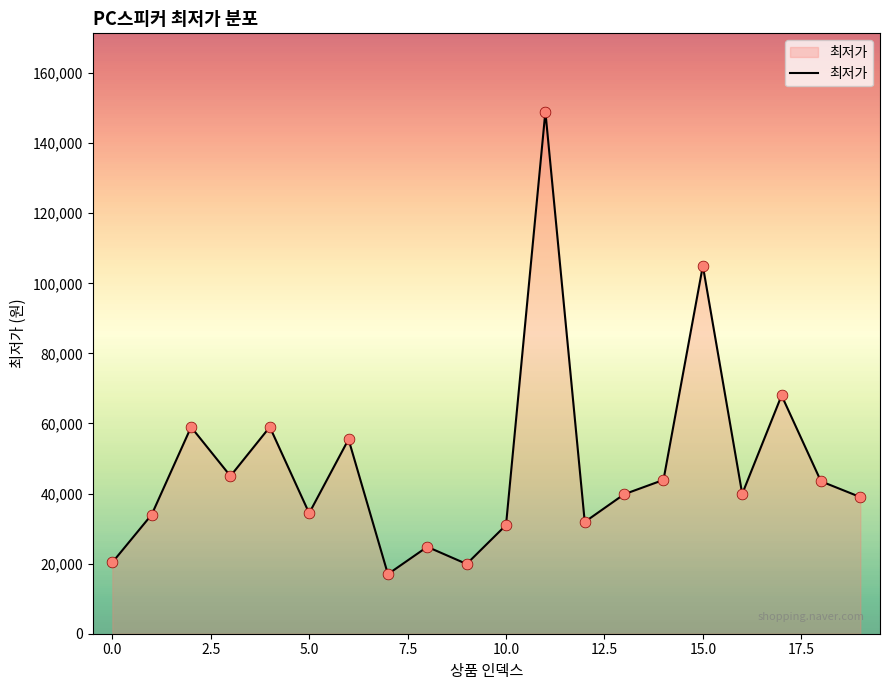

What is the difference between the maximum and minimum values?

132000